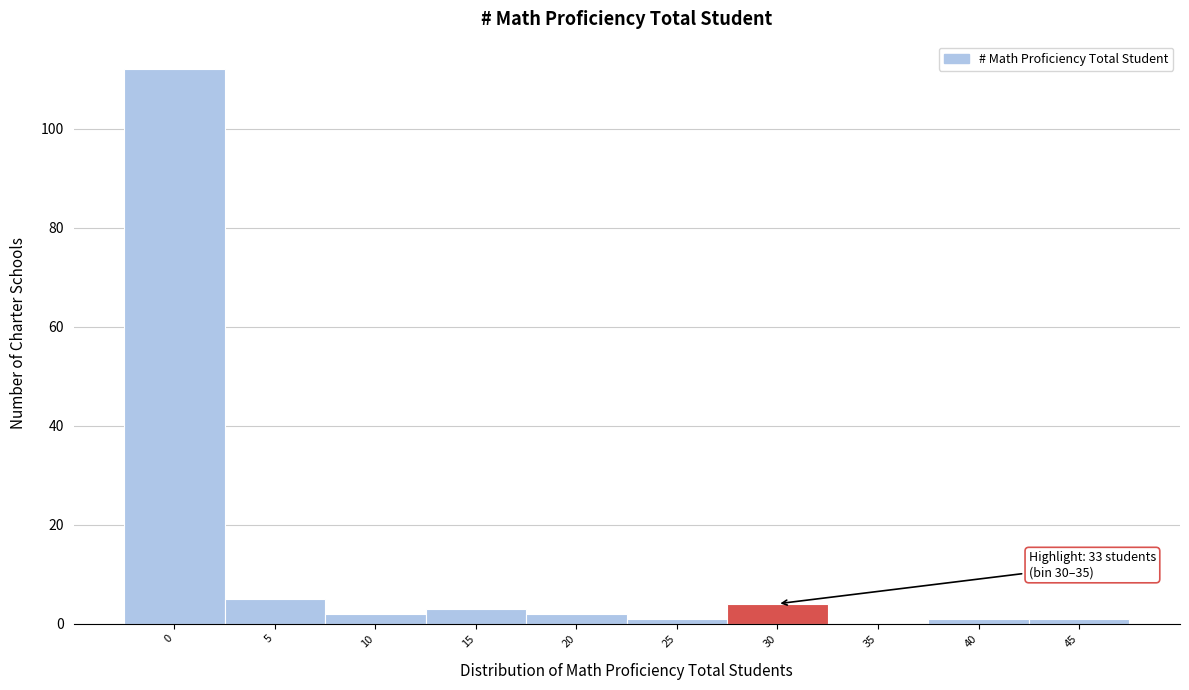

Reading right to left, extract all data points from this chart.

45=1	40=1	35=0	30=4	25=1	20=2	15=3	10=2	5=5	0=112